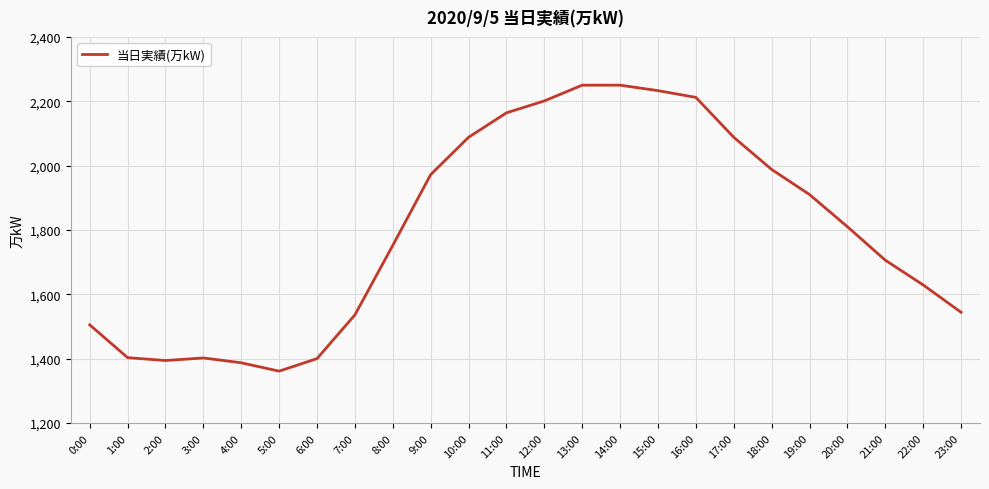

What is the greatest value displayed?

2250